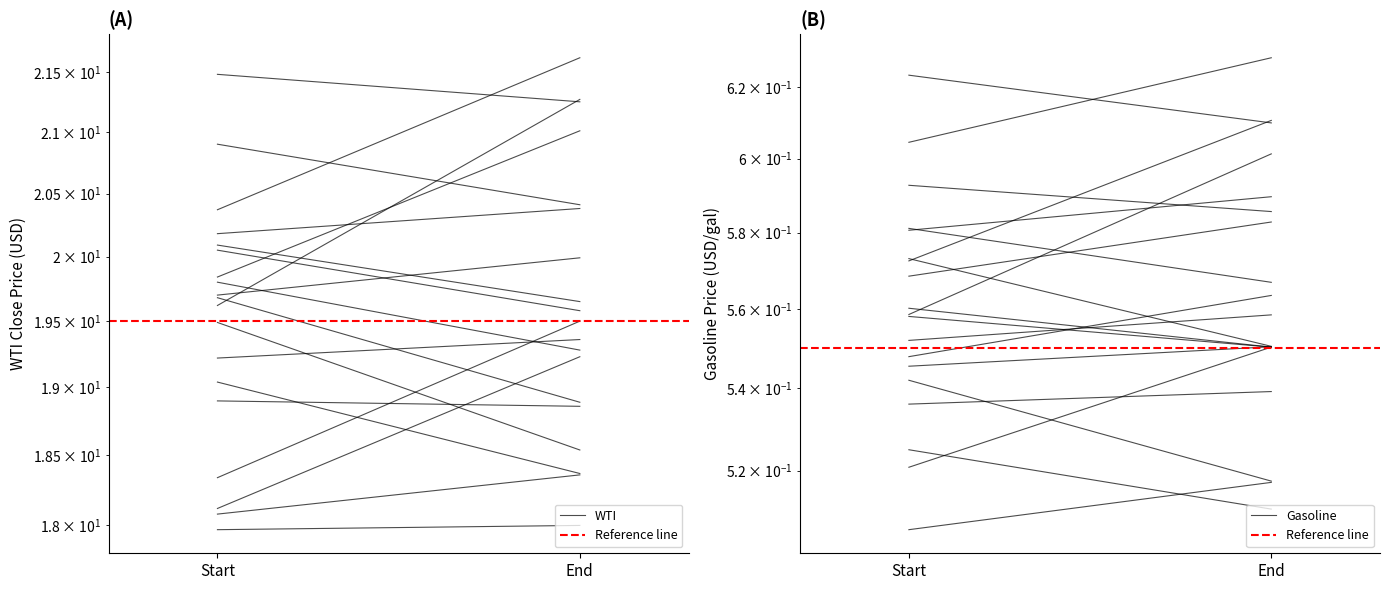

Is the value of WTI at End greater than the value of Gasoline at End?

Yes